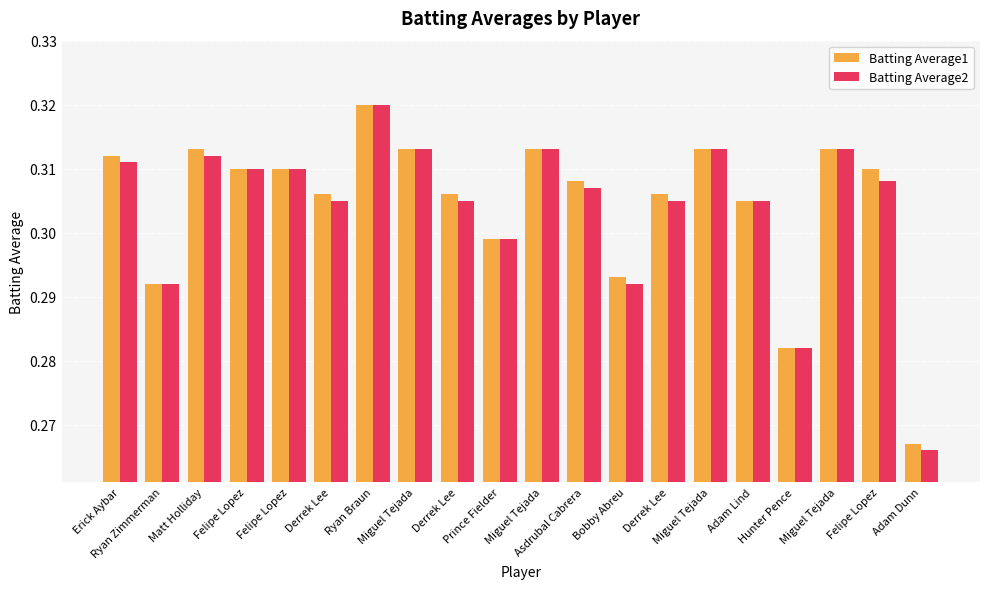

What are all the series names shown in the legend?

Batting Average1, Batting Average2